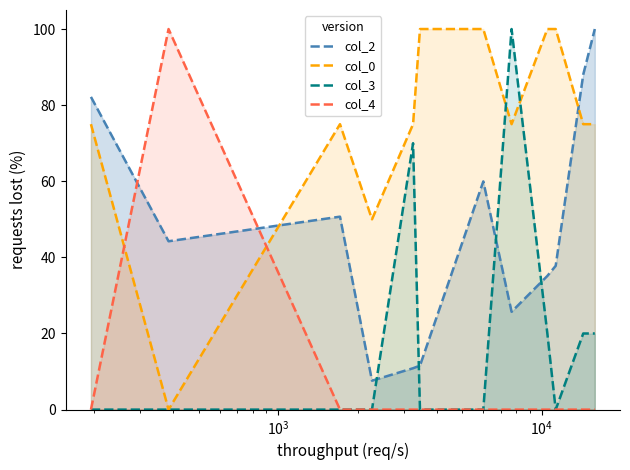

What is the maximum value for col_0?

100.0